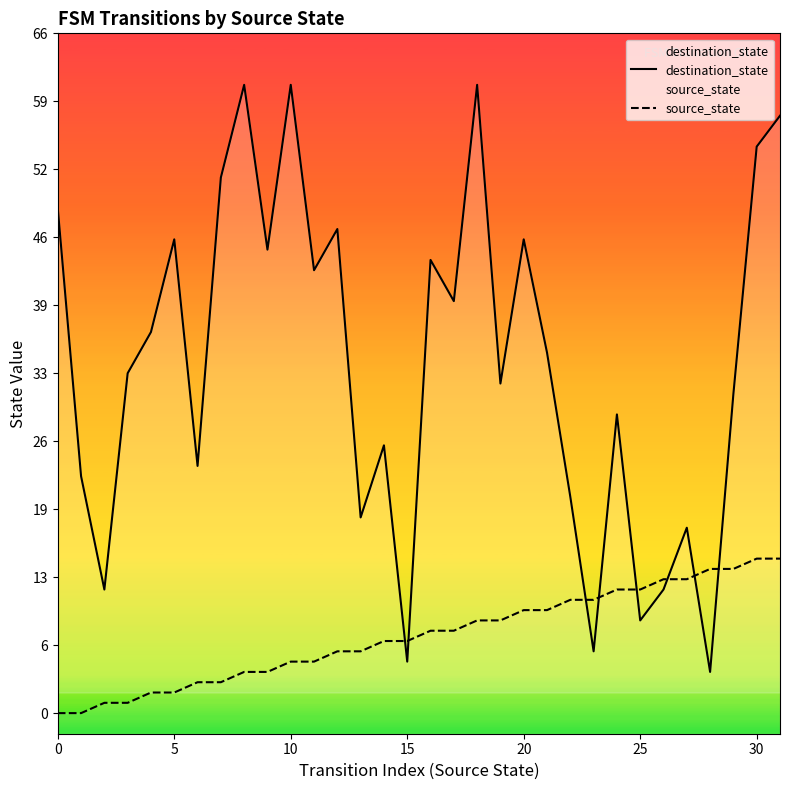

After their last crossing, which series has the higher values: source_state or destination_state?

destination_state